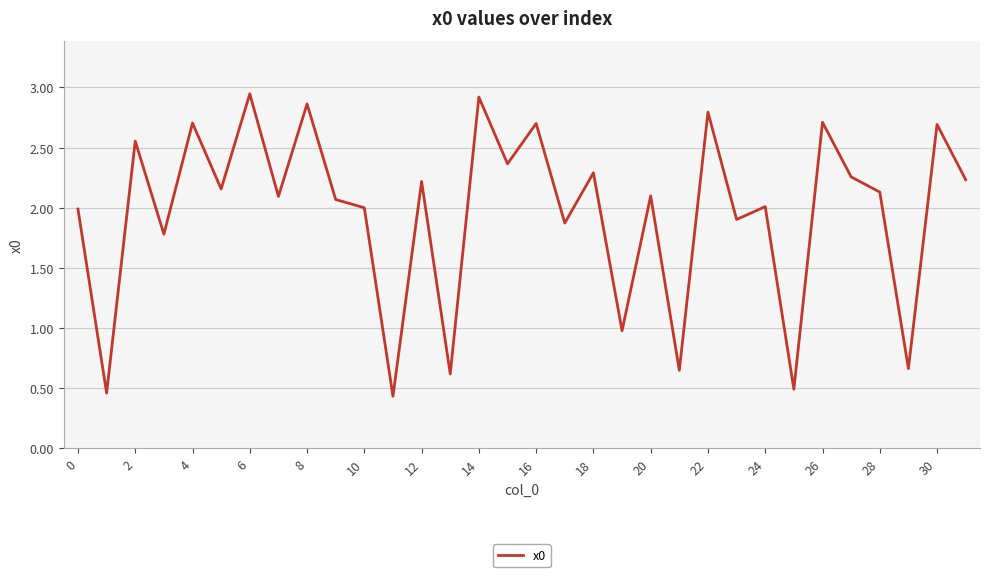

What is the difference between the maximum and minimum values?

2.5